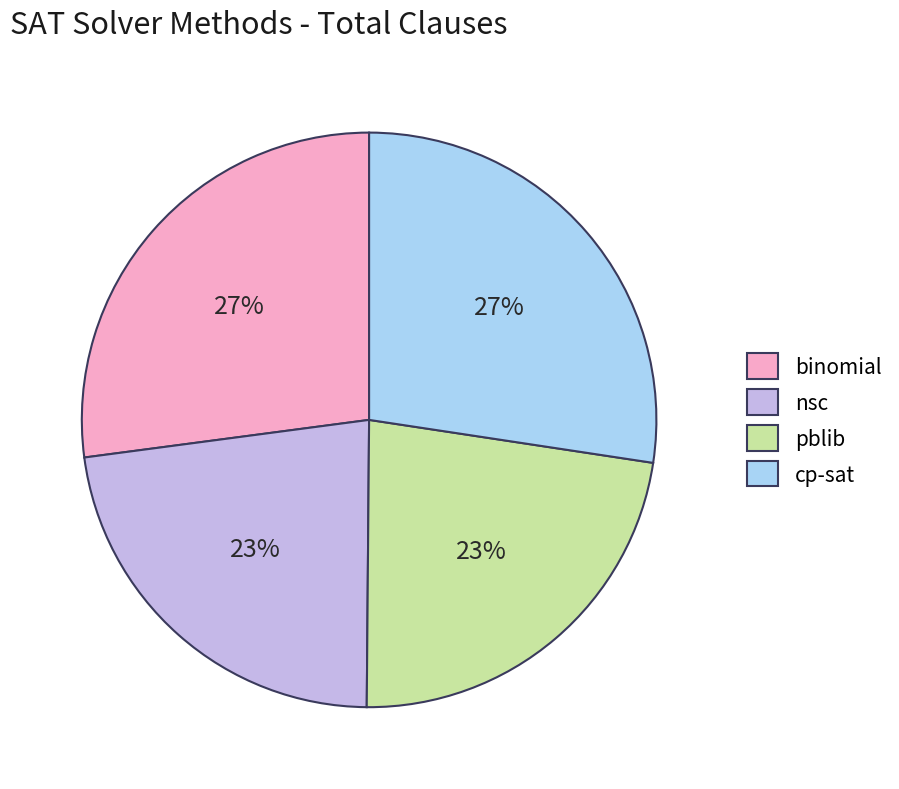

Which has a higher value, pblib or binomial?

binomial